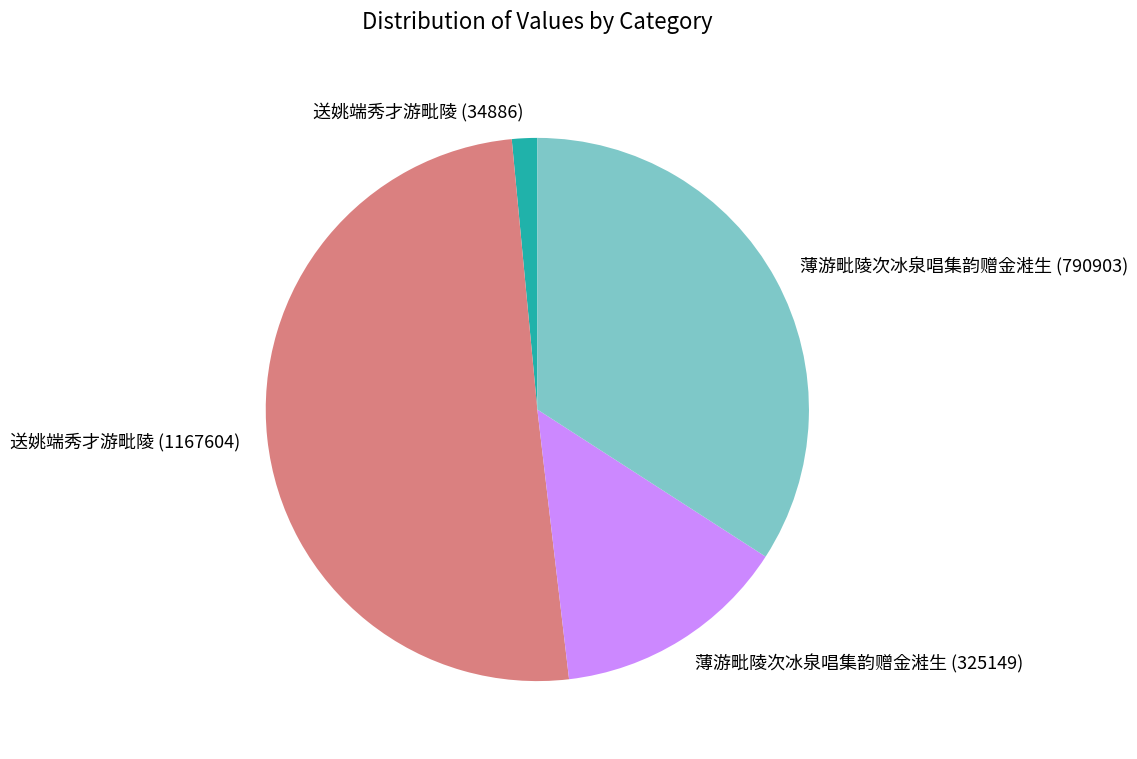

Which slice is the largest?

送姚端秀才游毗陵 (1167604)